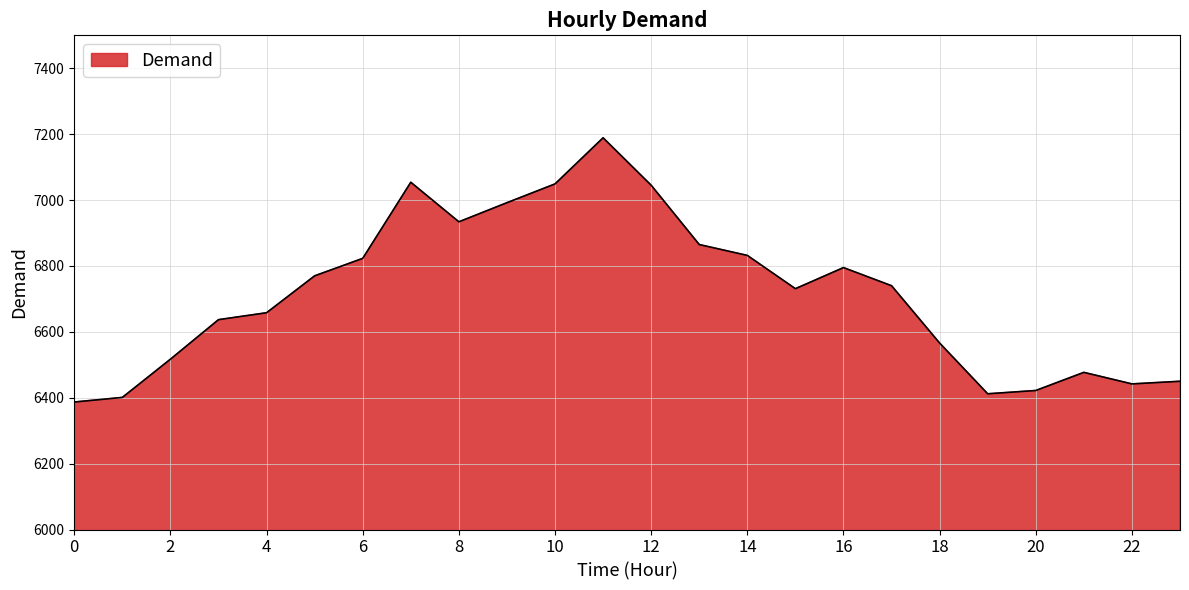

What is the greatest value displayed?

7189